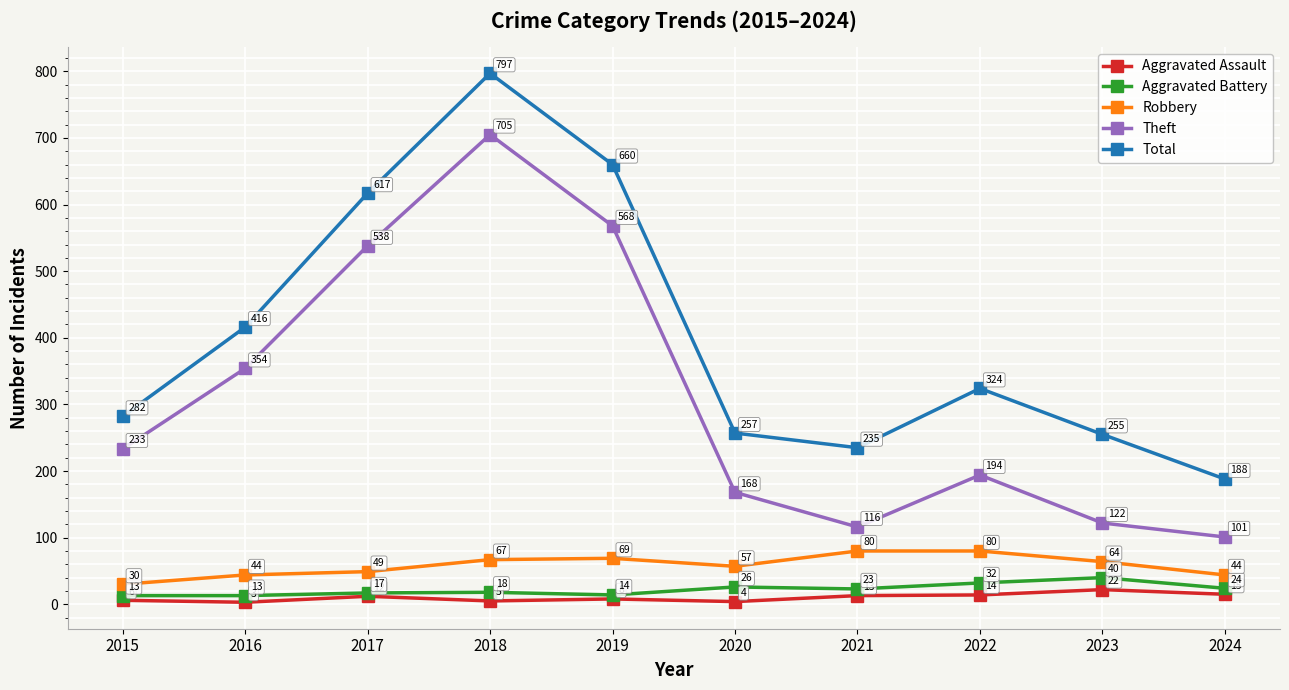

What is the lowest value of the Aggravated Battery series?

13